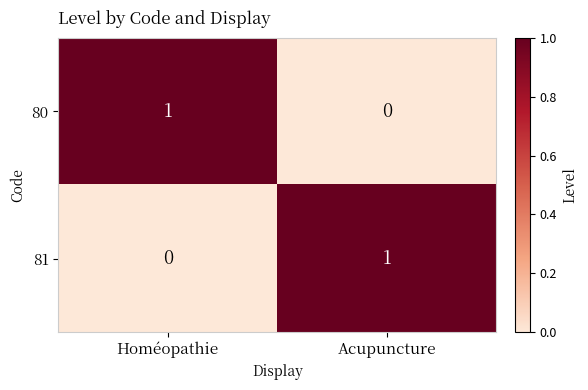

At how many categories does at least one series exceed 0?

2